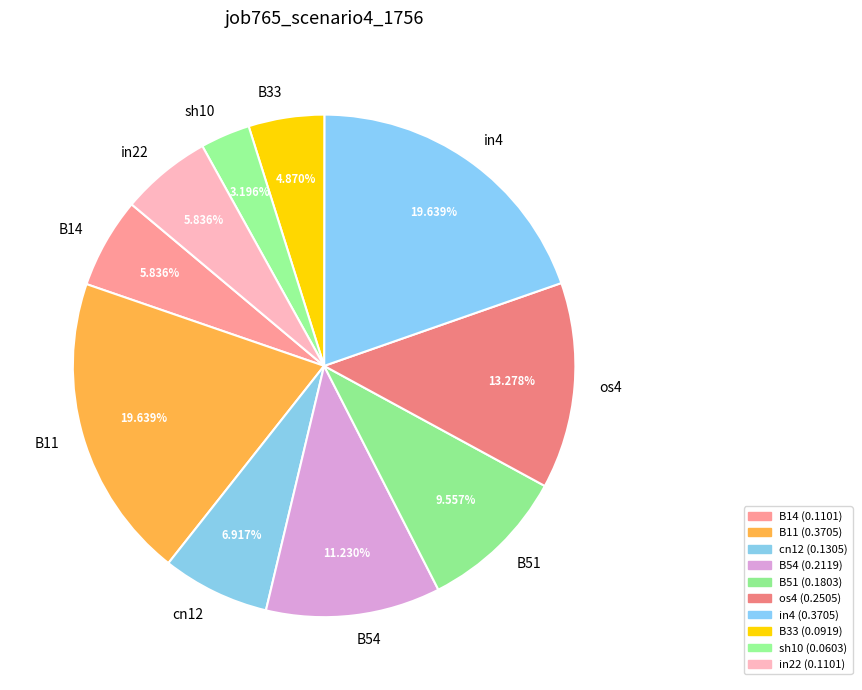

Is the sum of sh10 and os4 greater than half?

No